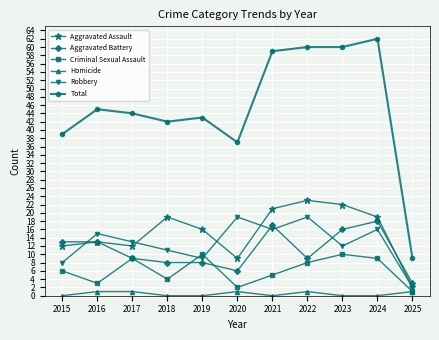

What is the value of the Aggravated Battery point at the 1st from the left?

13